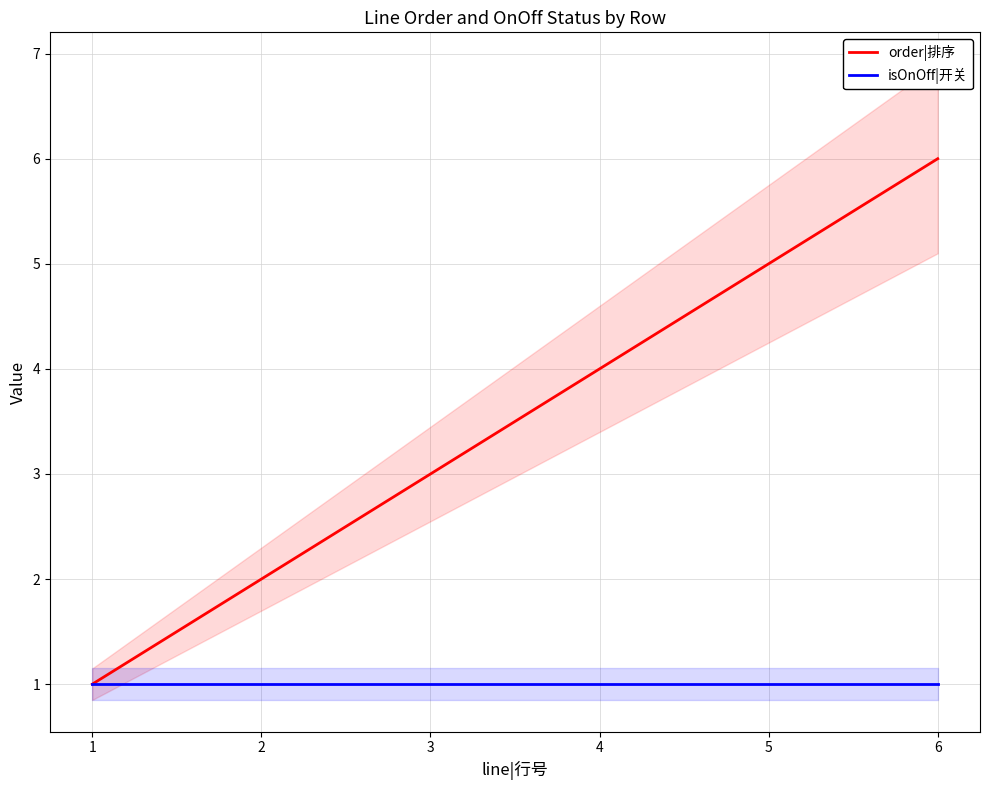

The isOnOff|开关 series shows 1 at 3. True or false?

True